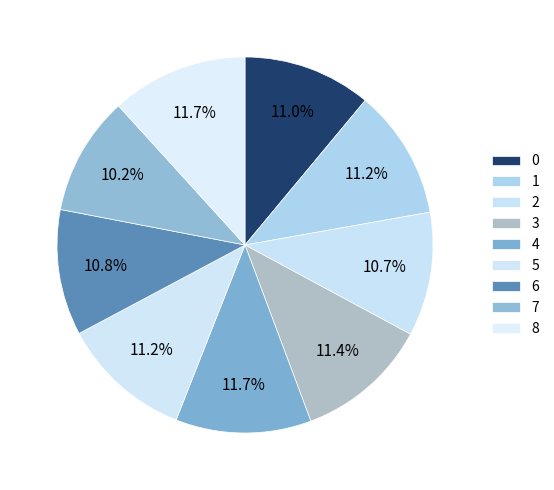

Which has a higher value, 8 or 6?

8